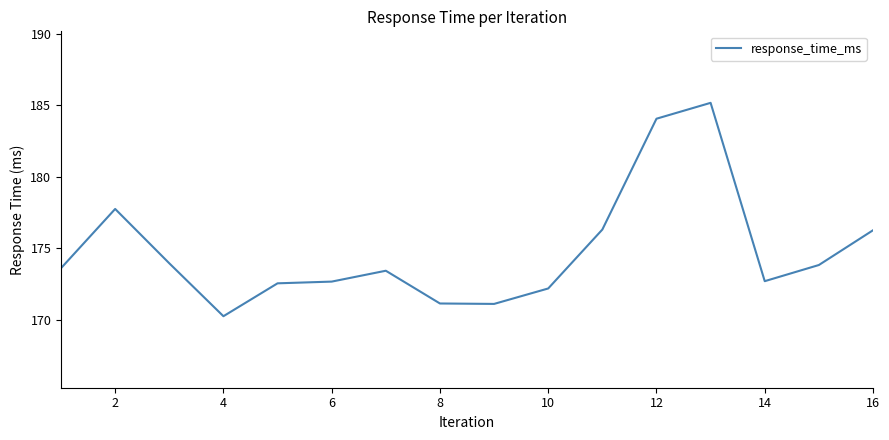

What is the maximum value shown in the chart?

185.2